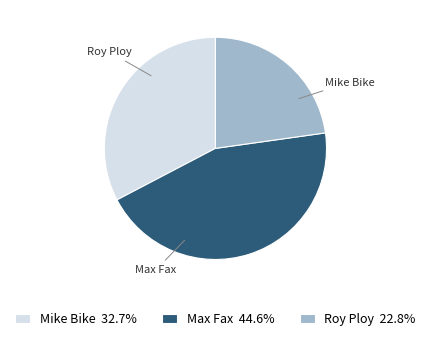

To the nearest percent, what is the difference between the largest and smallest slice percentages?

22%